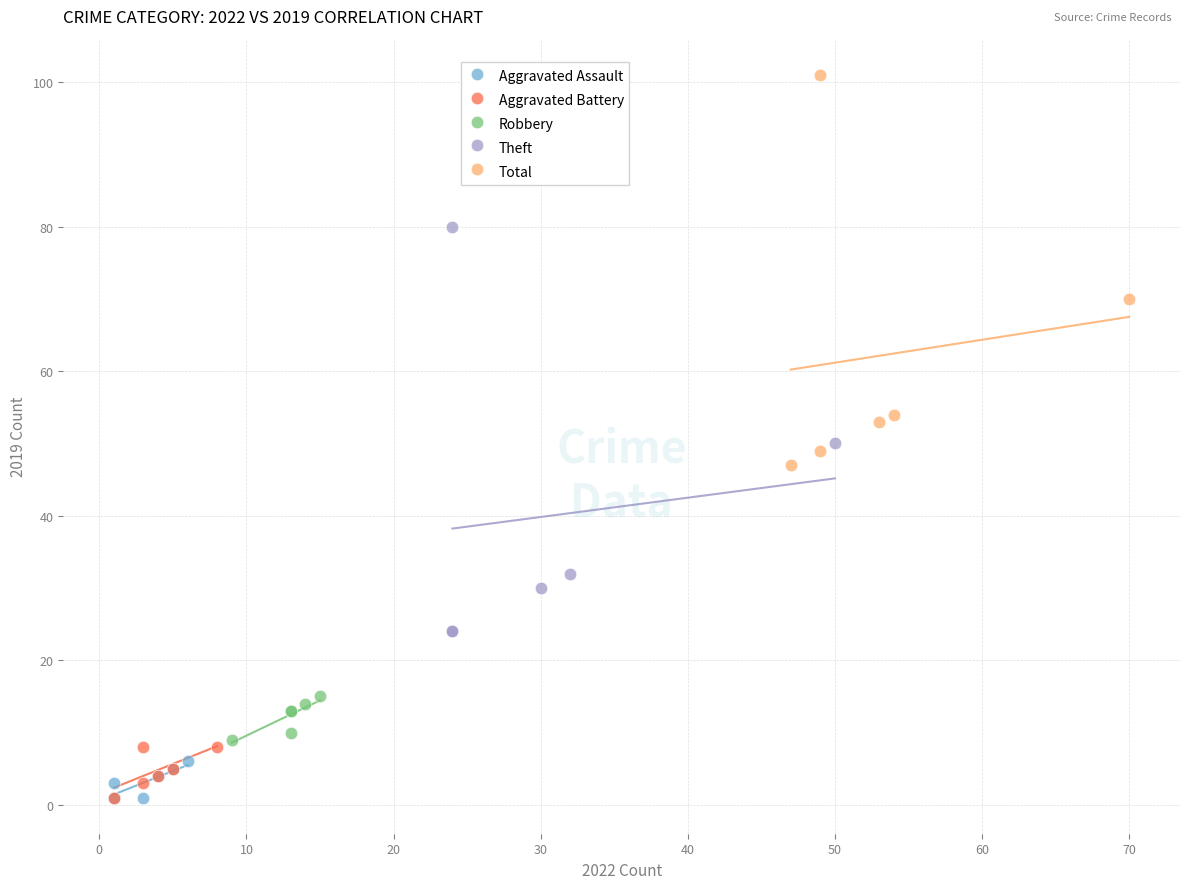

Which series contains the highest Y value?

Total